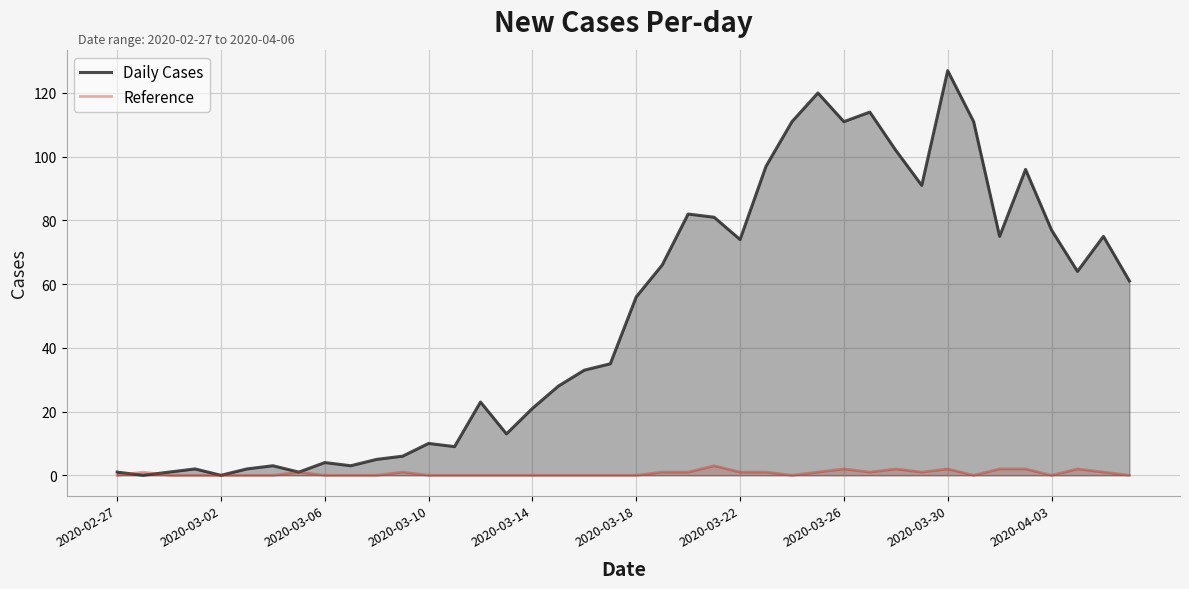

How many data points does each series have?

40